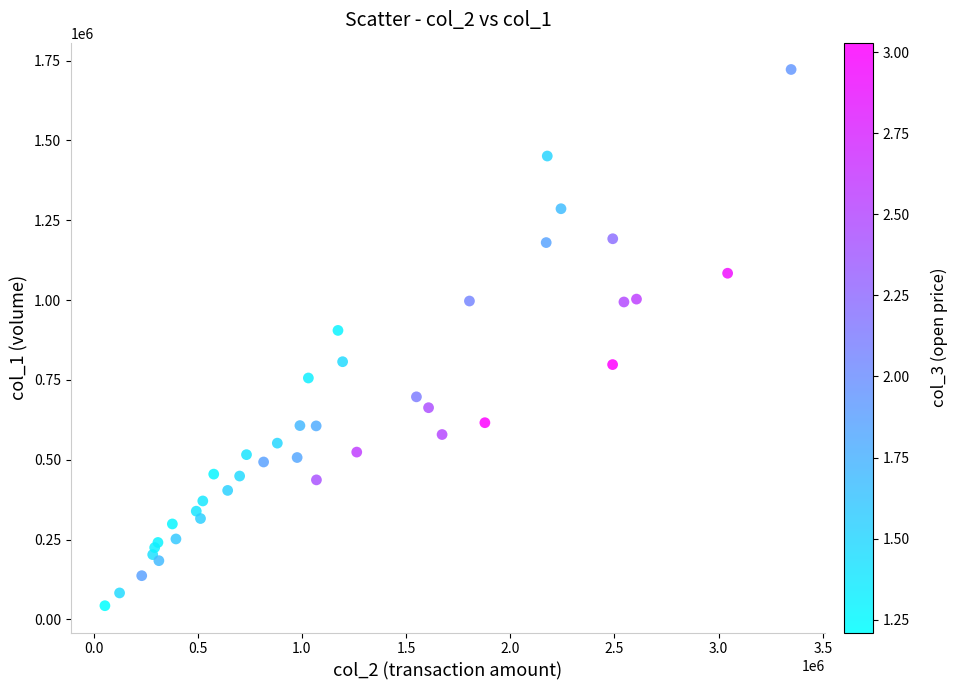

What Y value in the scatter plot is closest to 882500?

905000